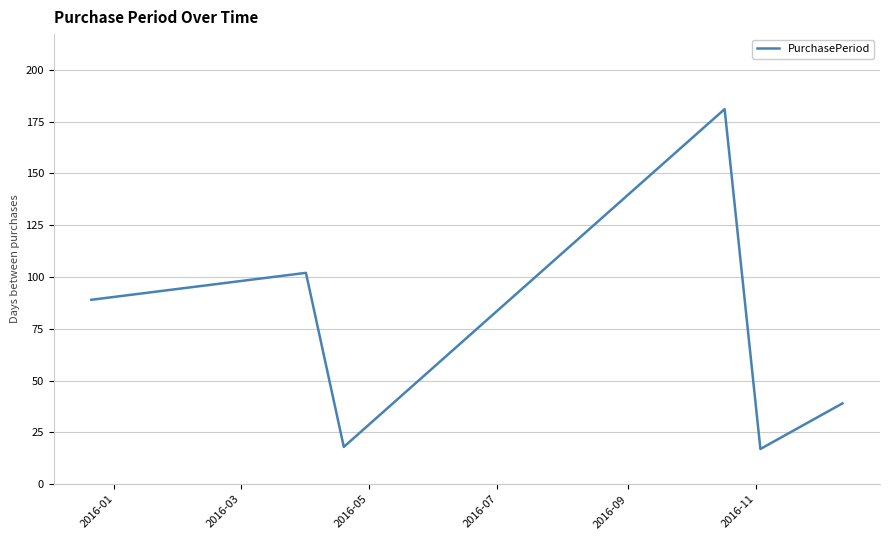

How many interior local peaks (higher than both neighbors) does the data have?

2